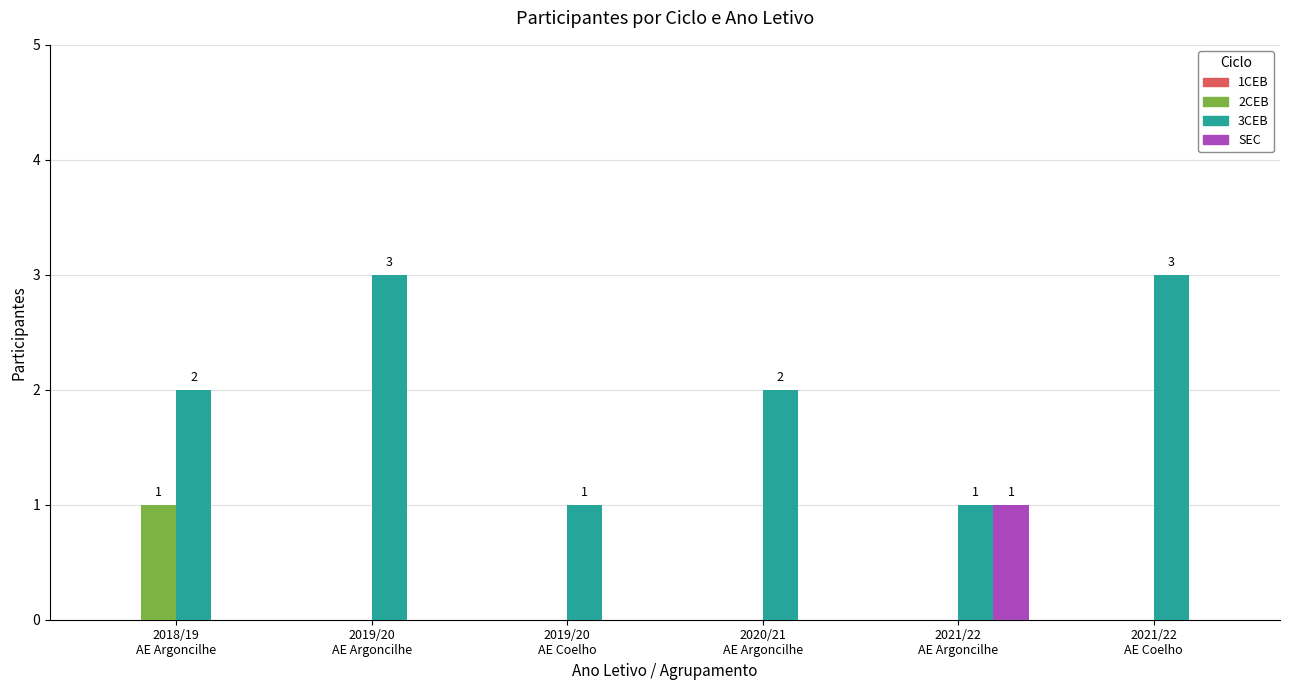

What is the highest value of the 3CEB series?

3